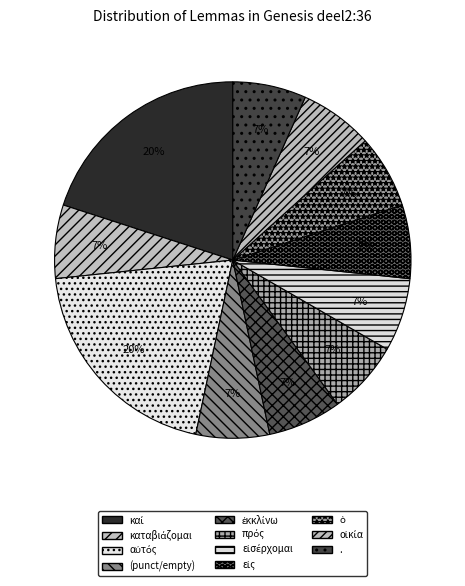

To the nearest percent, what is the difference between the largest and smallest slice percentages?

13%